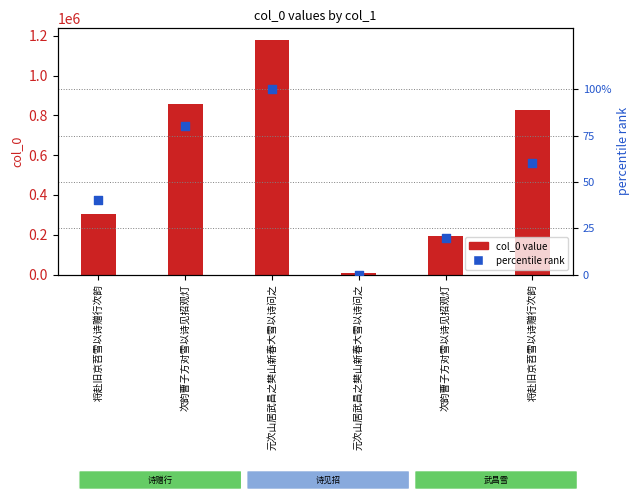

Which series reaches the maximum Y coordinate?

col_0 value